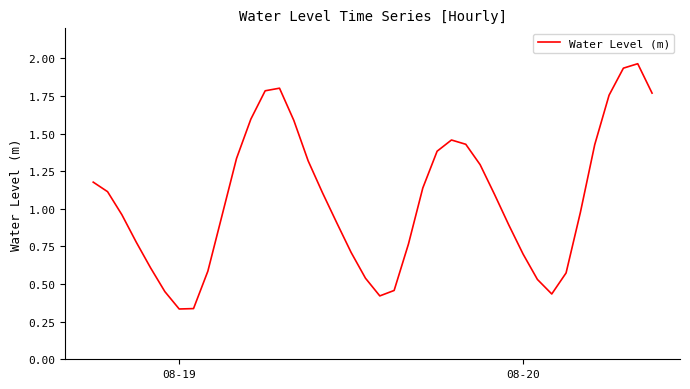

How many lines are shown in the chart?

1